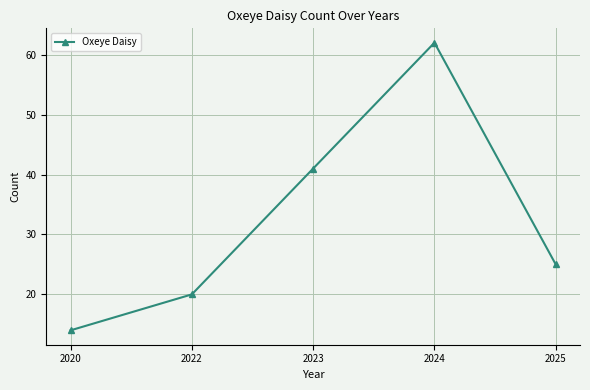

Count the values in the range 20 to 41.

3